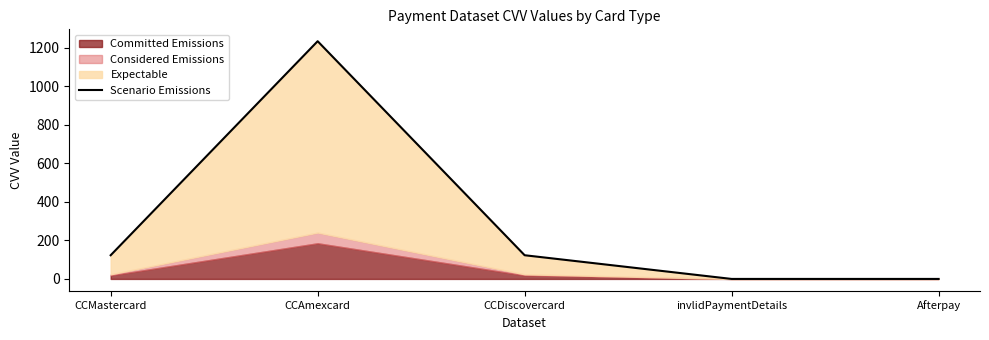

Which label corresponds to the smallest value in the chart?

invlidPaymentDetails